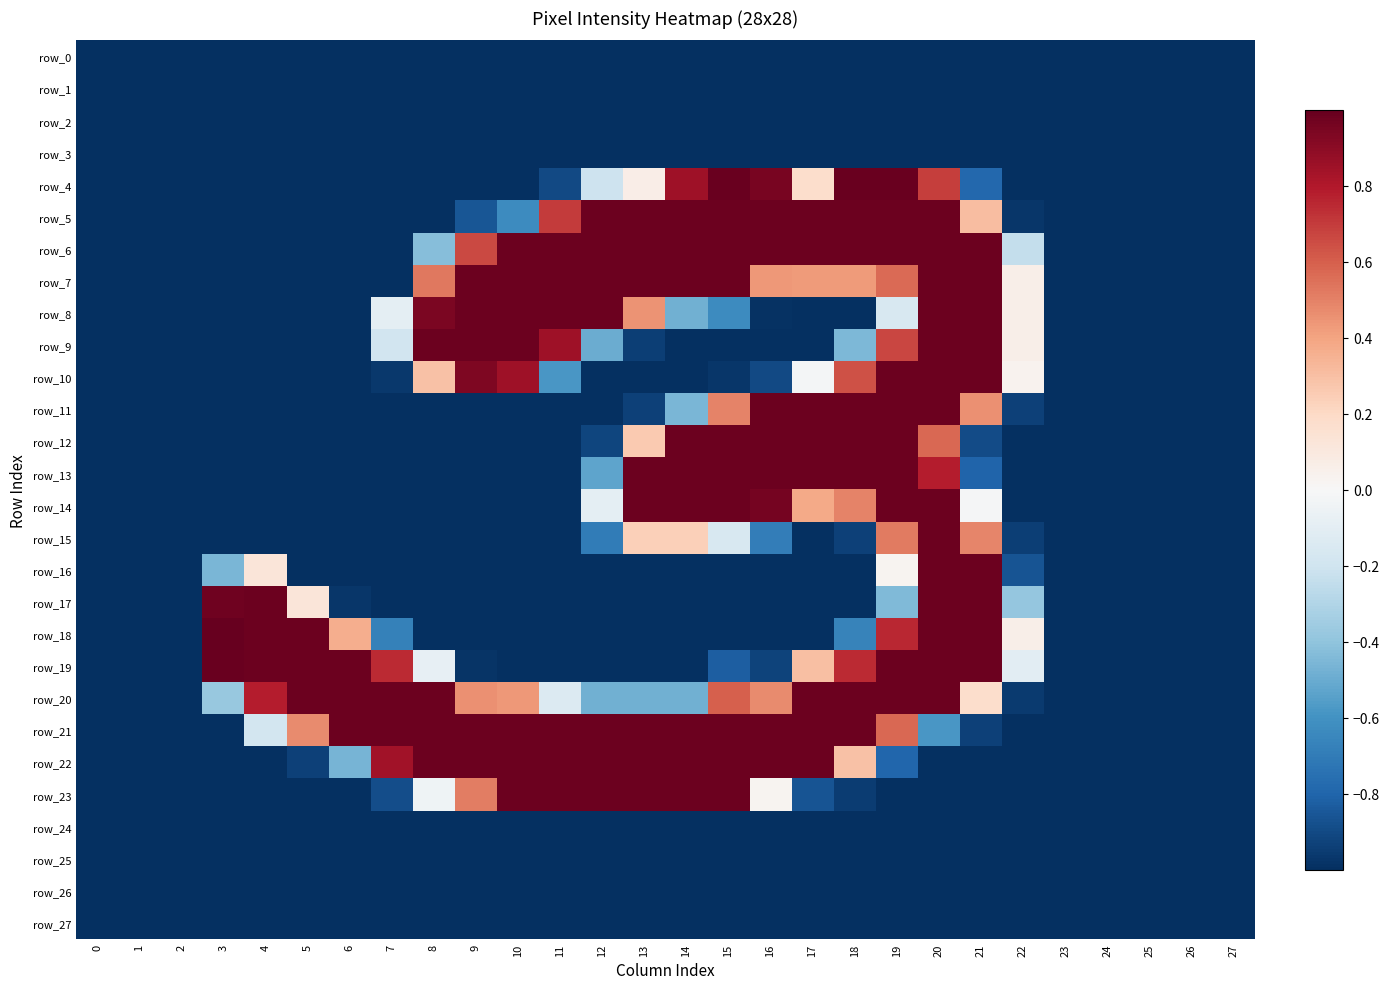

Which series has the widest spread of values?

row_18